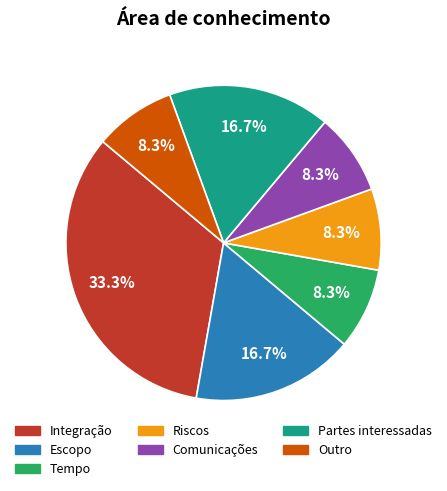

What is the total percentage of Outro and Escopo?

25.0%